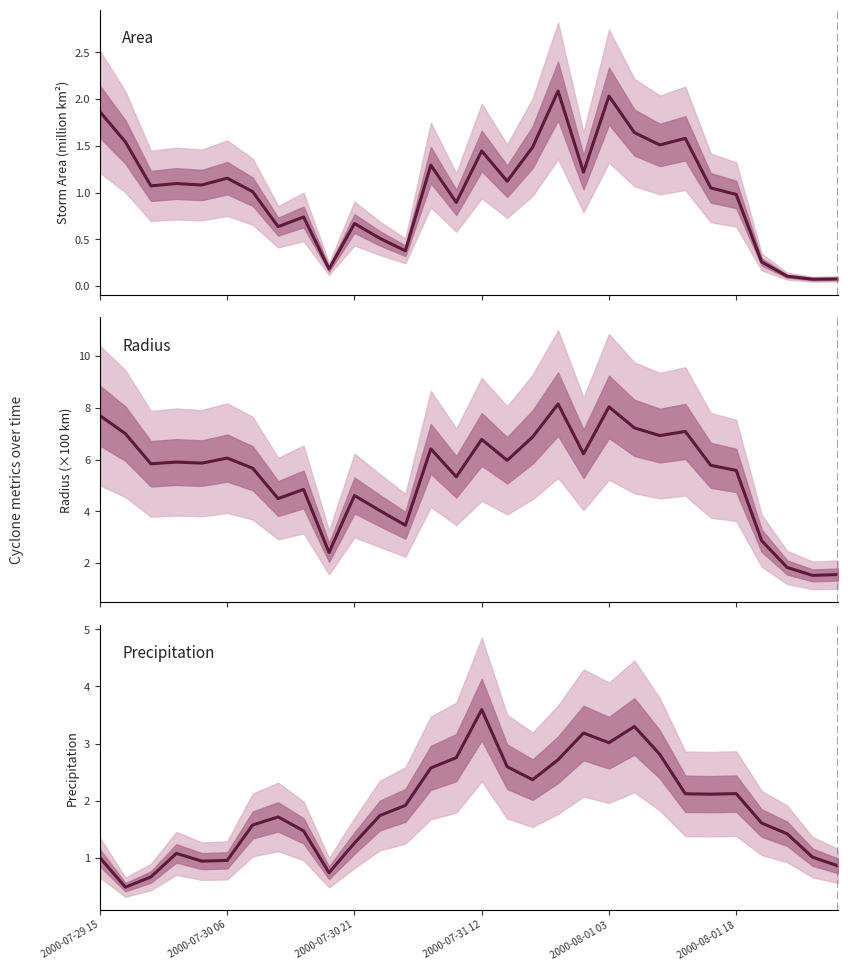

Rank the series by their average value, from highest to lowest.

radius, precip, area